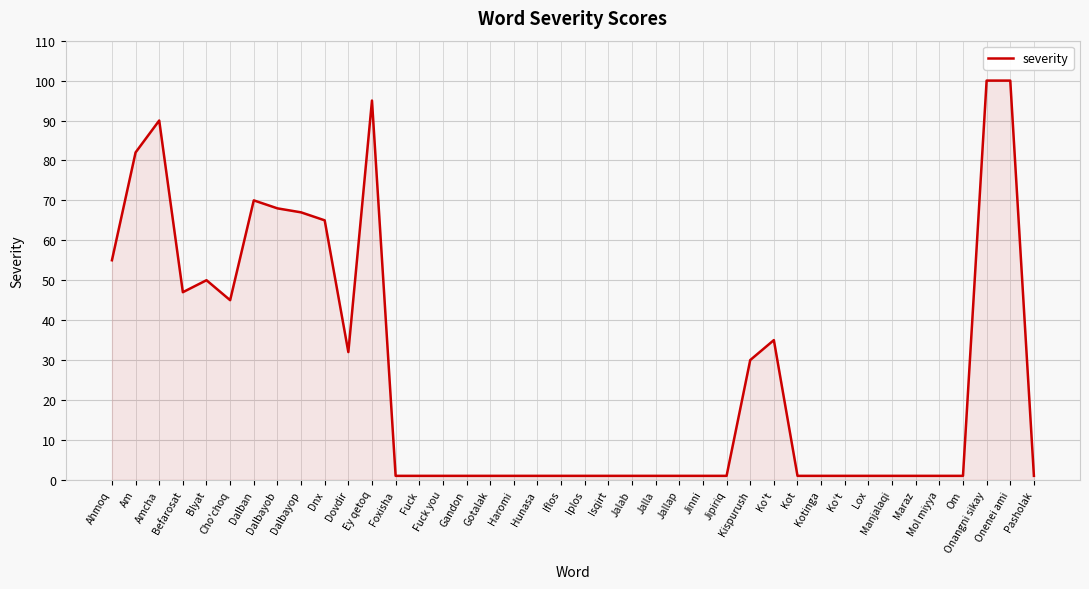

The chart shows a value of 1 at Haromi. True or false?

True